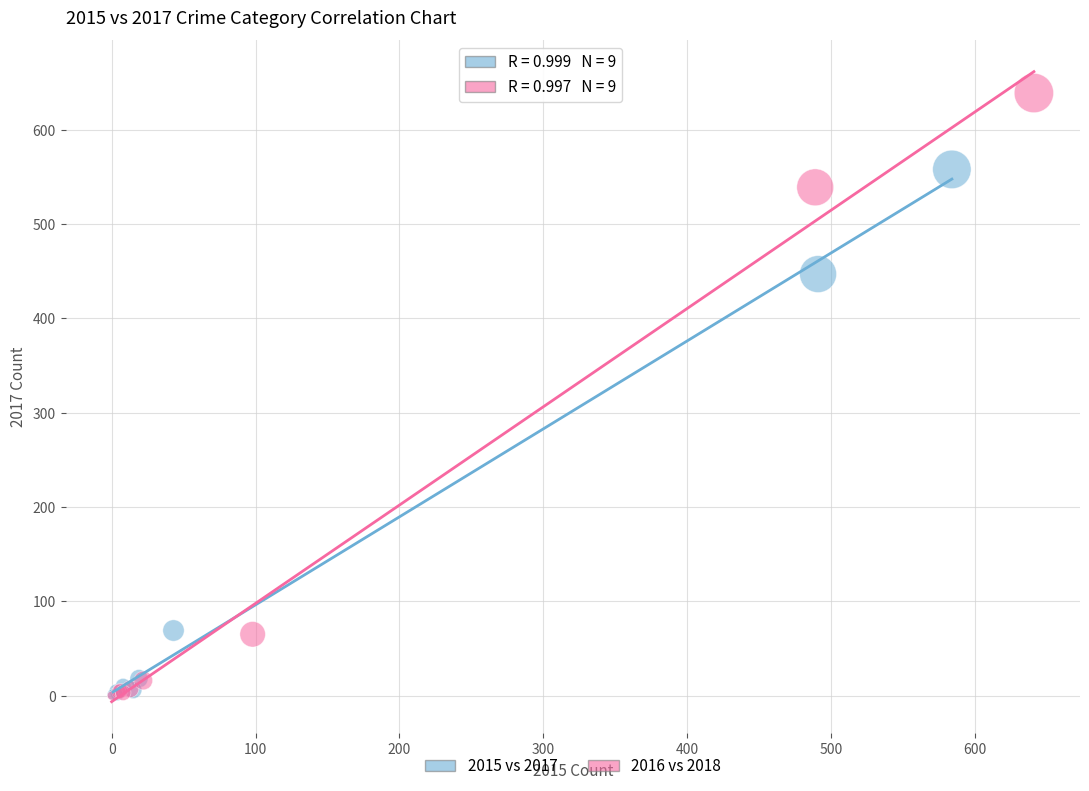

Which series reaches the maximum Y coordinate?

2016 vs 2018